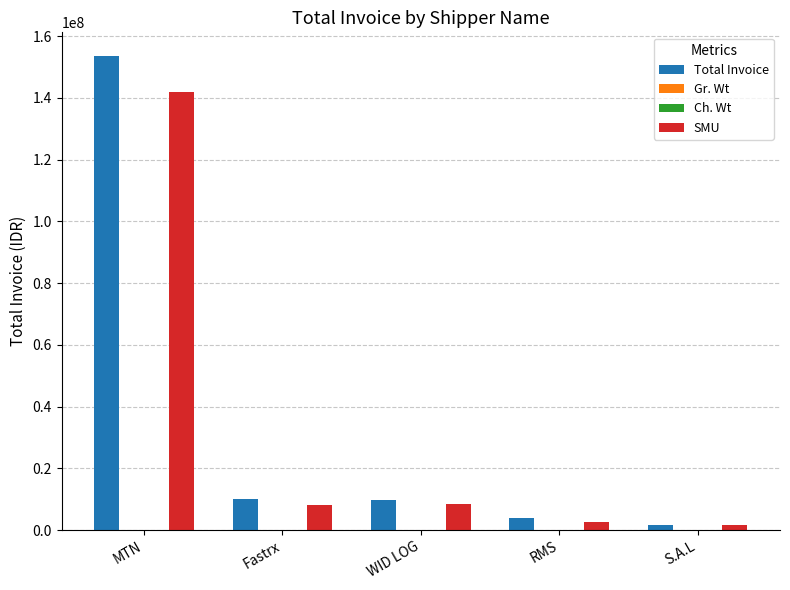

What is the sum of all Total Invoice values?

178839494.8